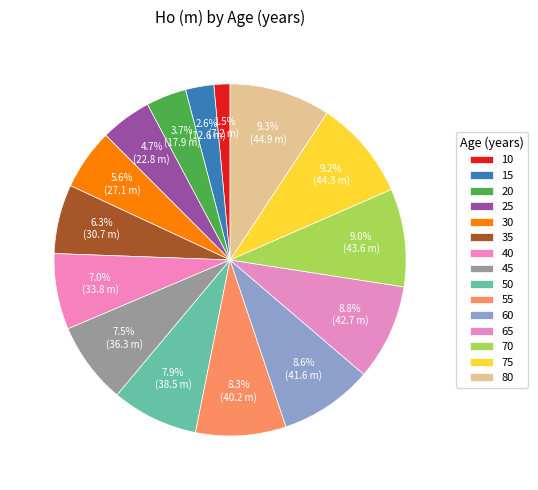

What percentage is the 30 slice, to the nearest percent?

6%